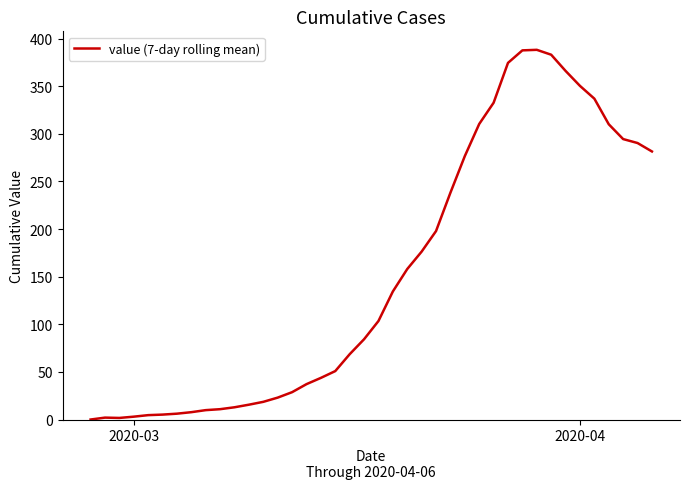

What is the greatest value displayed?

388.1